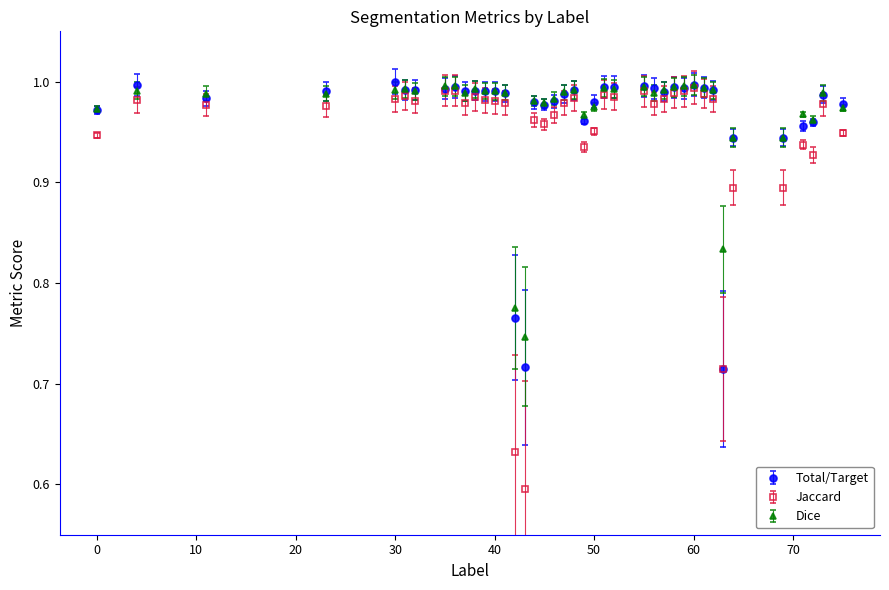

At how many categories does at least one series exceed 0?

40